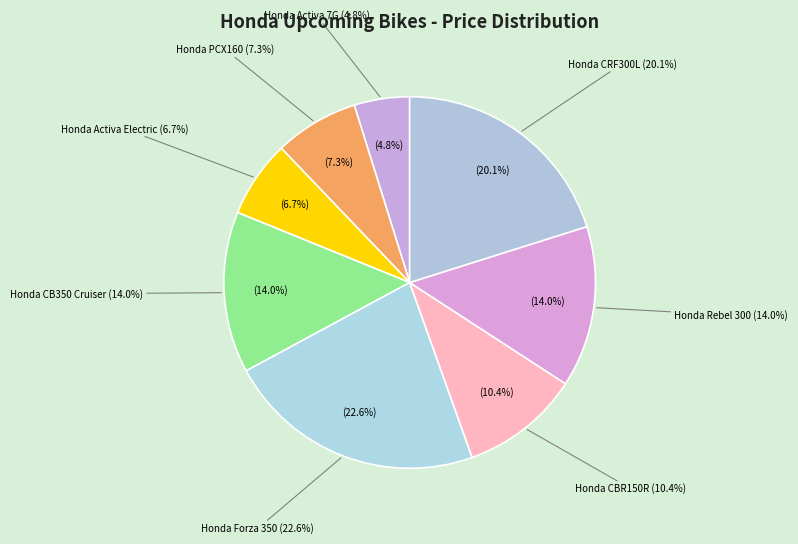

What percentage is NOT represented by Honda Forza 350?

77.4%